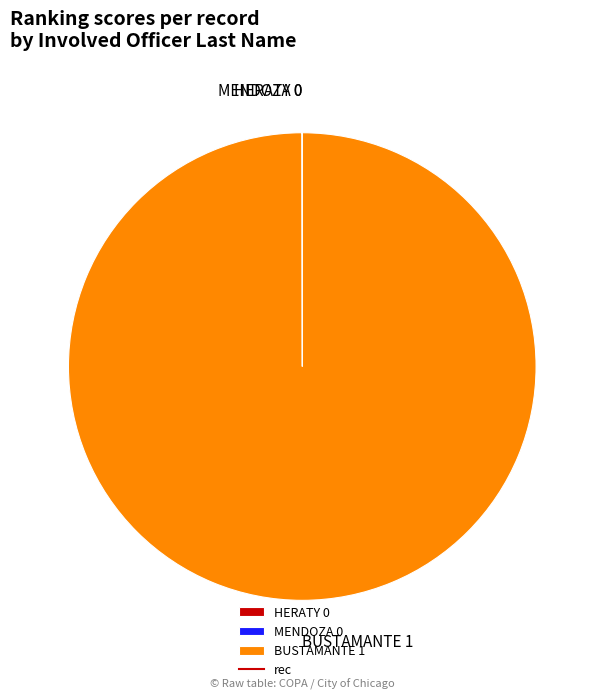

Is there any slice that represents more than half of the pie?

Yes